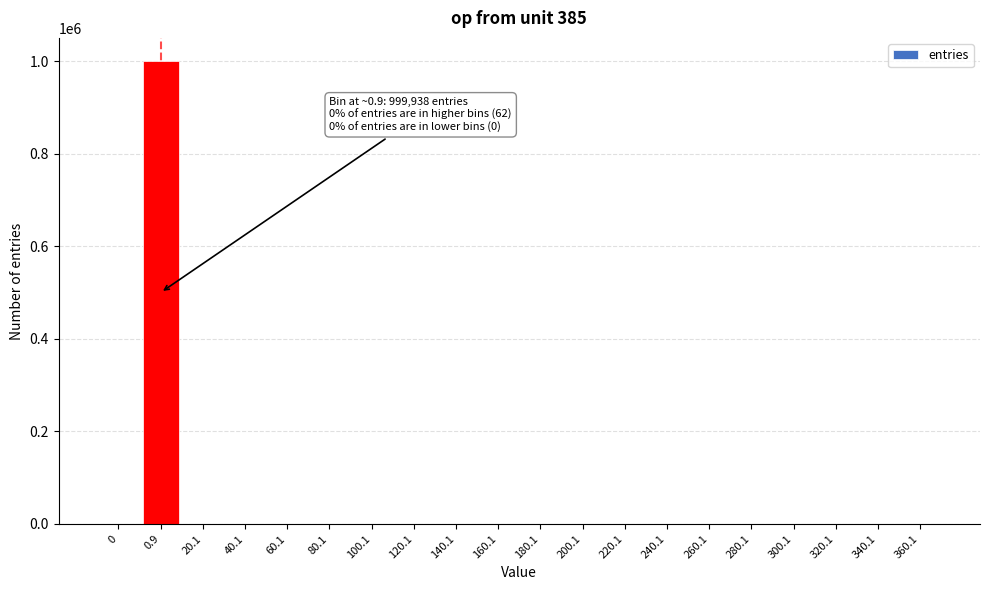

What is the greatest value displayed?

999938